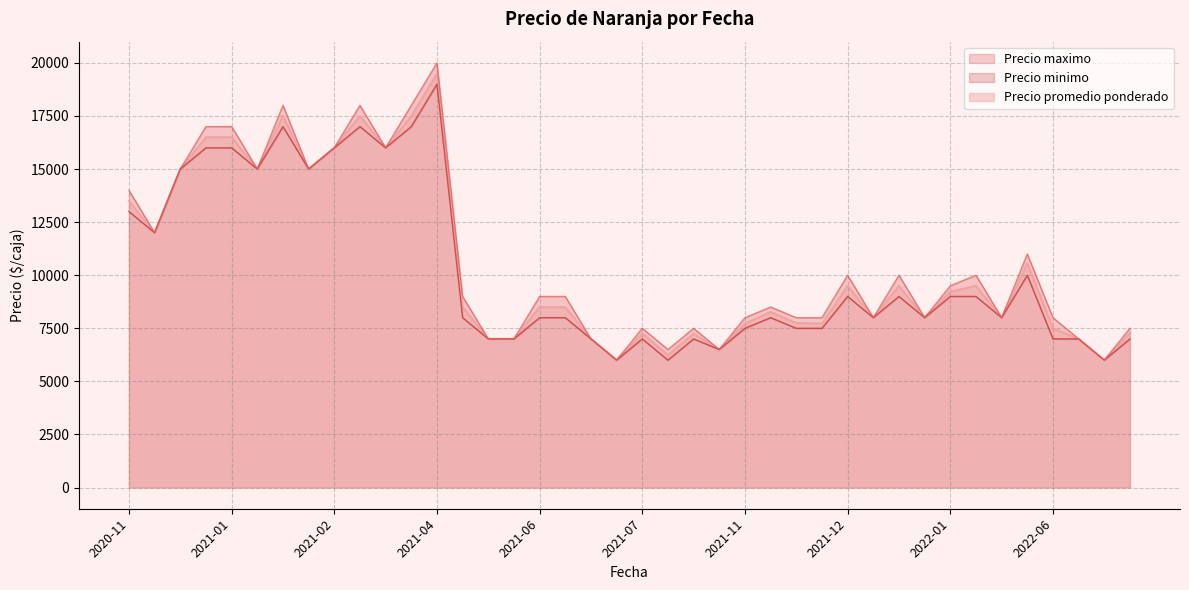

How many data points in Precio promedio ponderado are less than 8500?

19